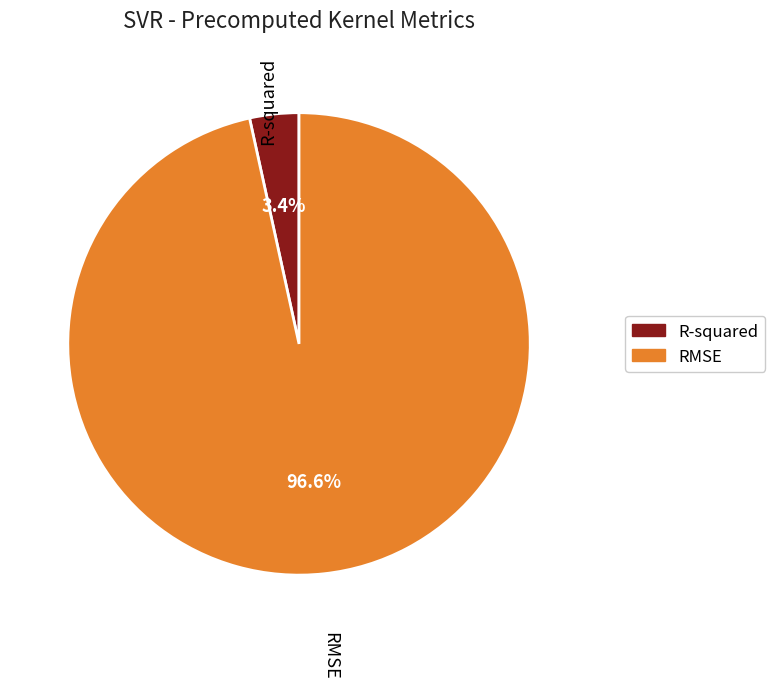

Does any single category account for the majority?

Yes